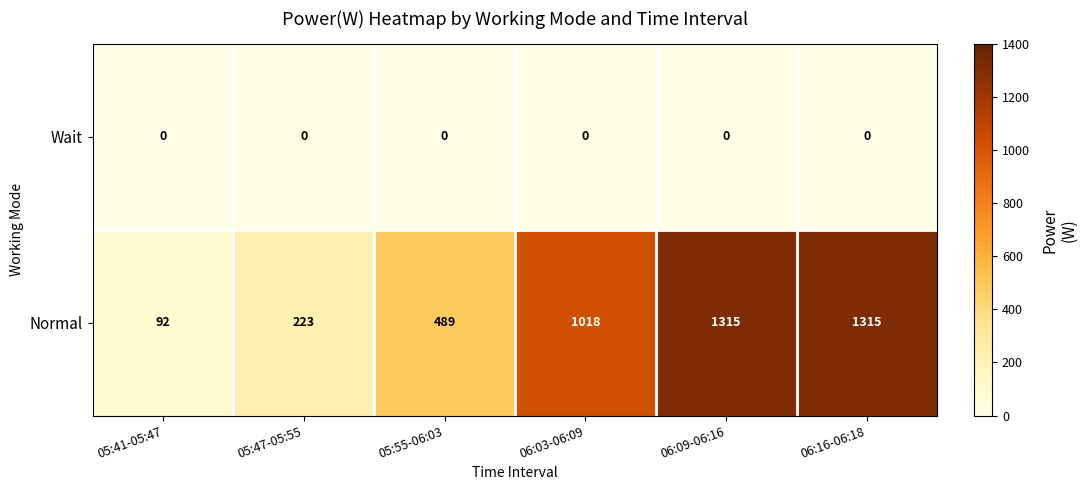

Reading left to right, list all the values displayed in this chart.

Wait: 05:41-05:47=0	05:47-05:55=0	05:55-06:03=0	06:03-06:09=0	06:09-06:16=0	06:16-06:18=0
Normal: 05:41-05:47=92	05:47-05:55=223	05:55-06:03=489	06:03-06:09=1018	06:09-06:16=1315	06:16-06:18=1315